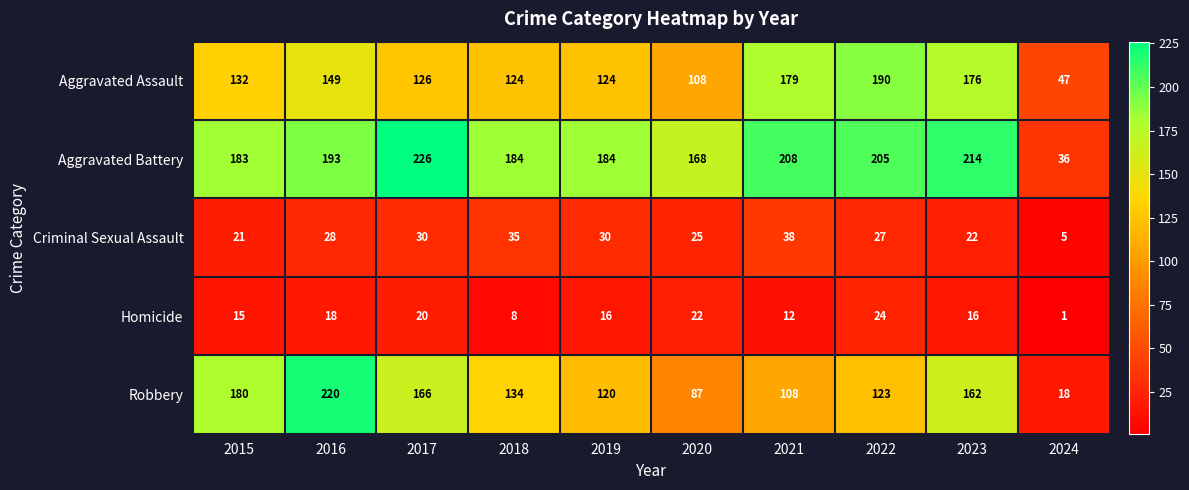

What is the total value across all series at 2023?

590